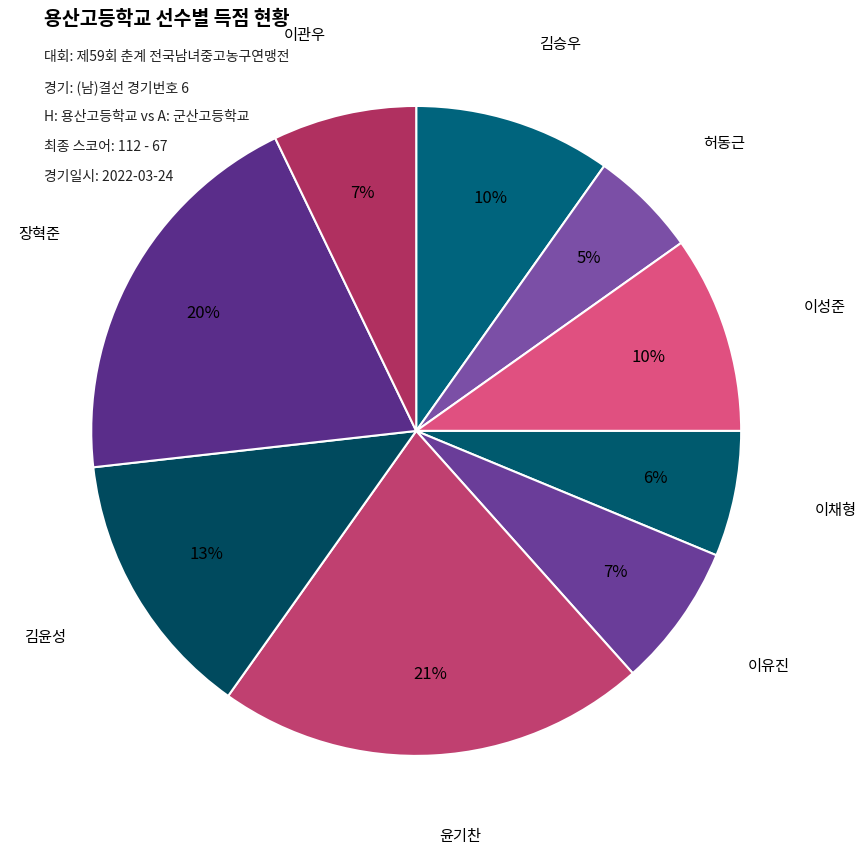

Count the number of slices in the pie.

9